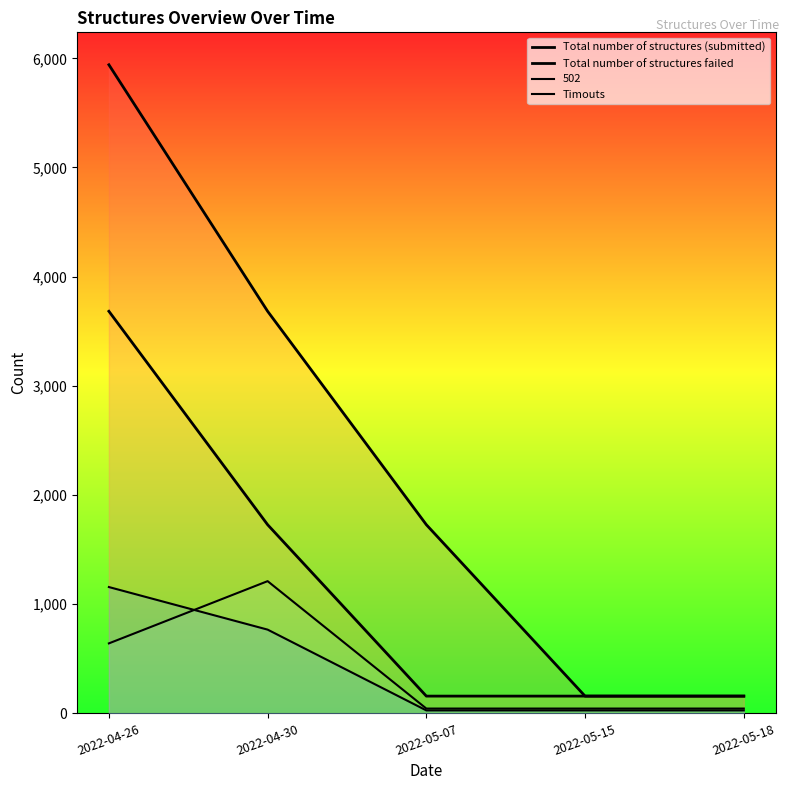

How many lines are shown in the chart?

4